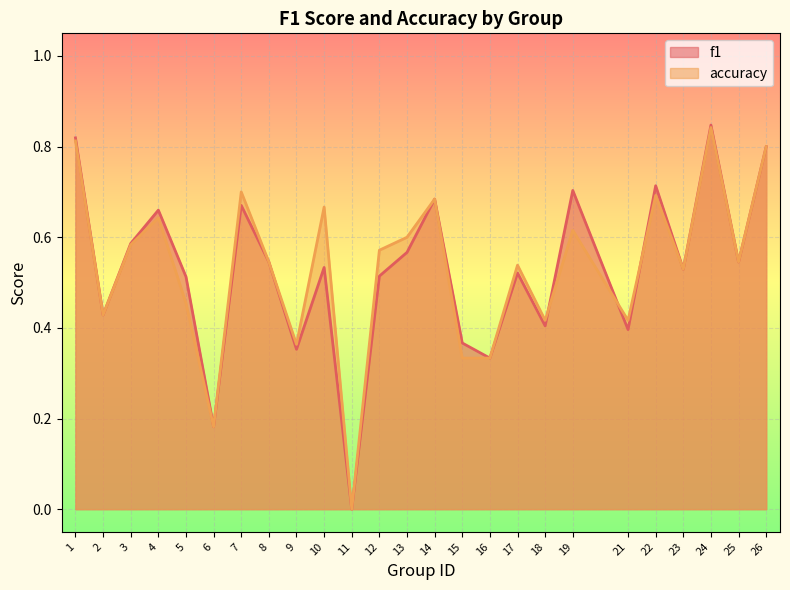

Which series ends up on top after the final intersection of f1 and accuracy?

f1